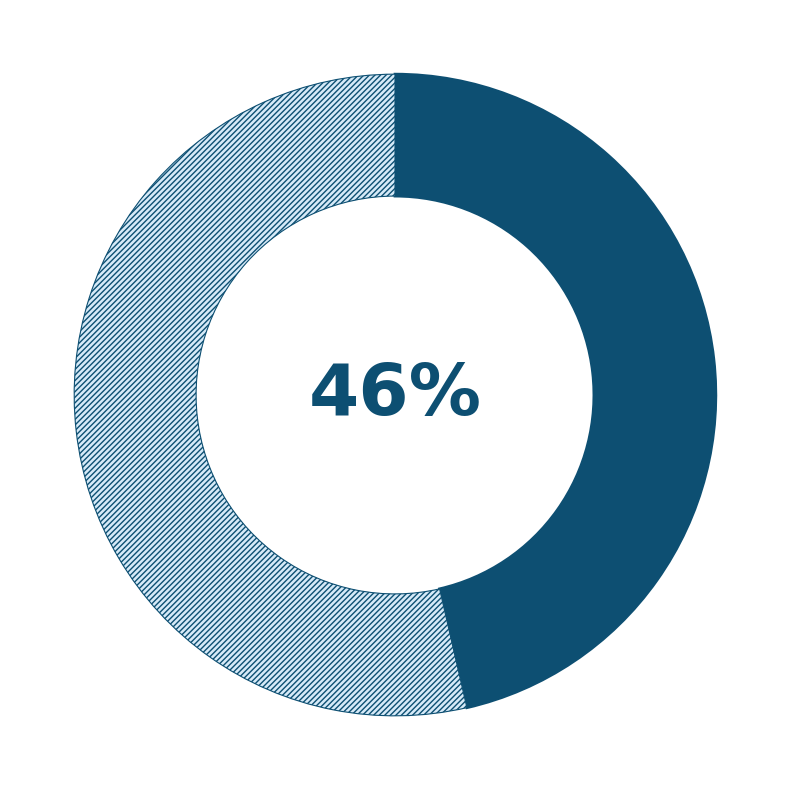

Is there any slice that represents more than half of the pie?

Yes